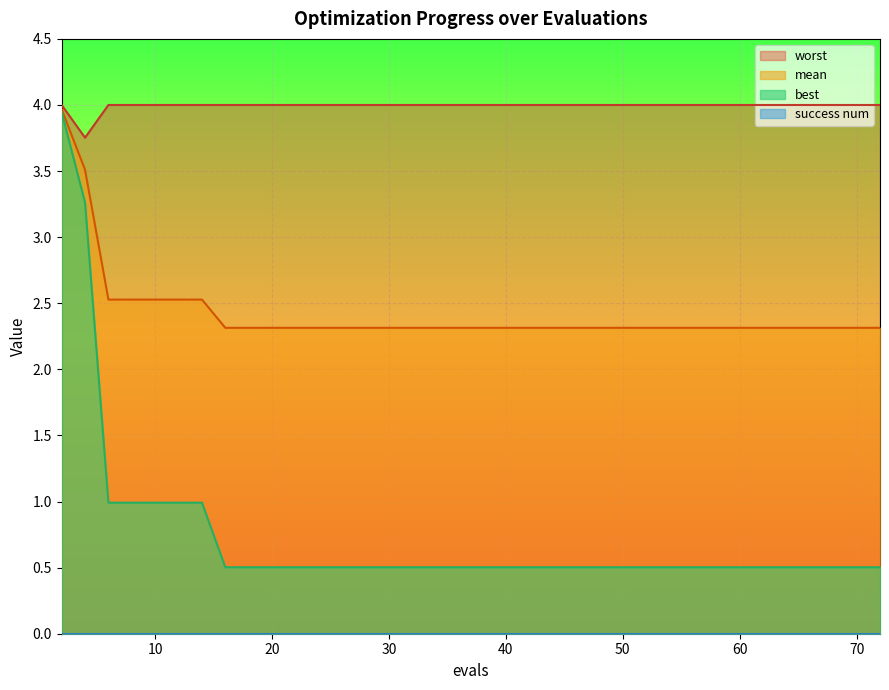

True or false: worst has more than 0 points higher than both neighbors.

False